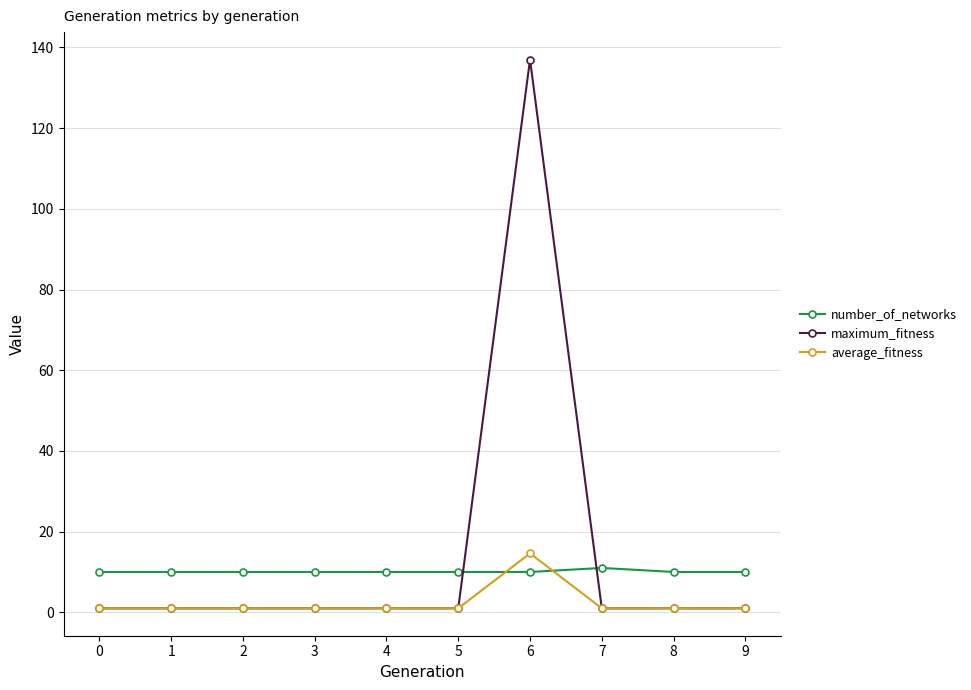

True or false: maximum_fitness has a value of 65.1 at 6.

False